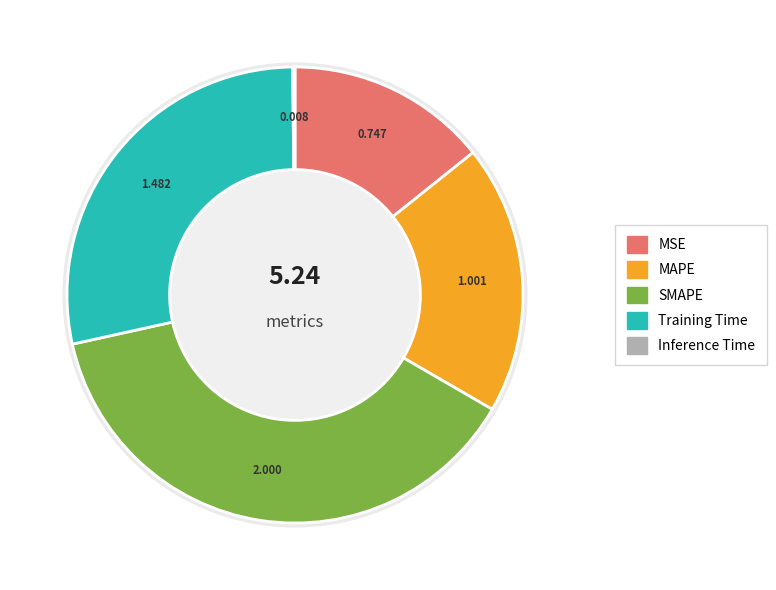

What is the change in value from MSE to Training Time?

+0.7